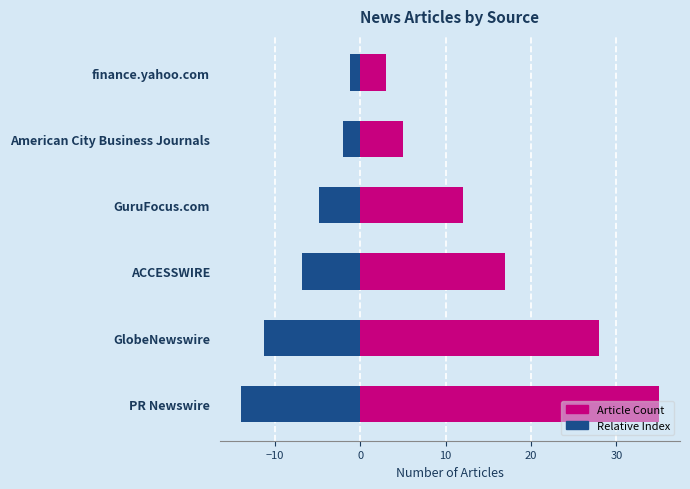

Is the value of Count at ACCESSWIRE greater than the value of Relative Index at American City Business Journals?

Yes